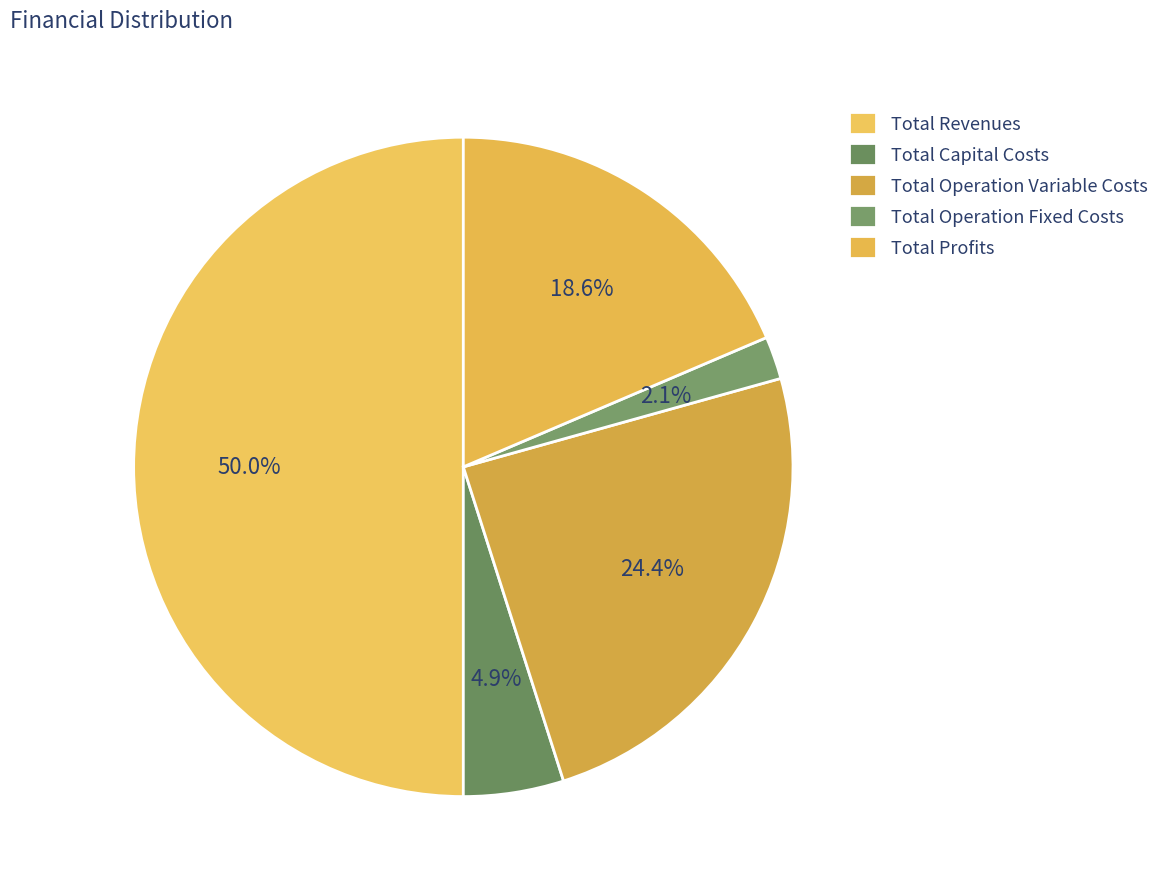

Is there a majority slice in this chart?

No